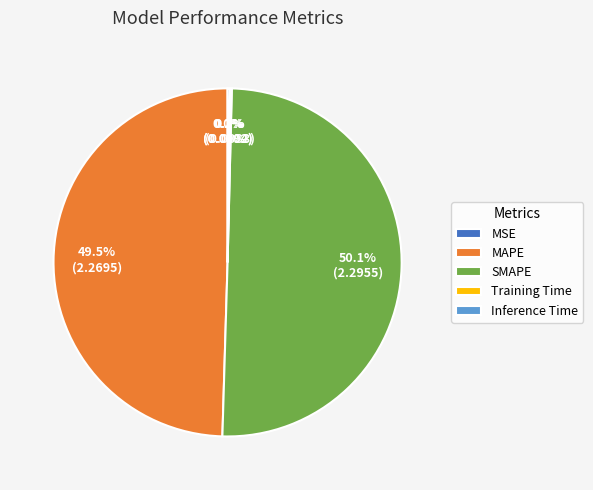

Which slice is the largest?

SMAPE